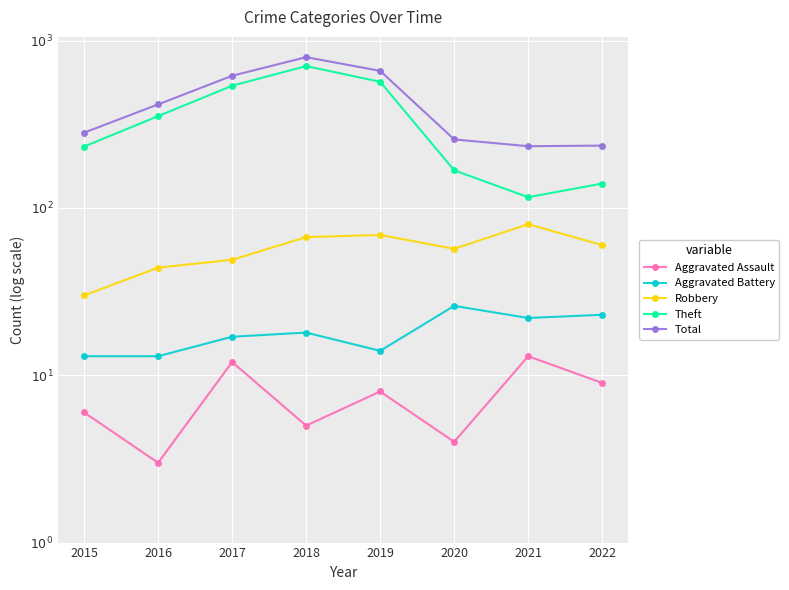

In Aggravated Assault, how many points are lower than both neighbors (excluding endpoints)?

3